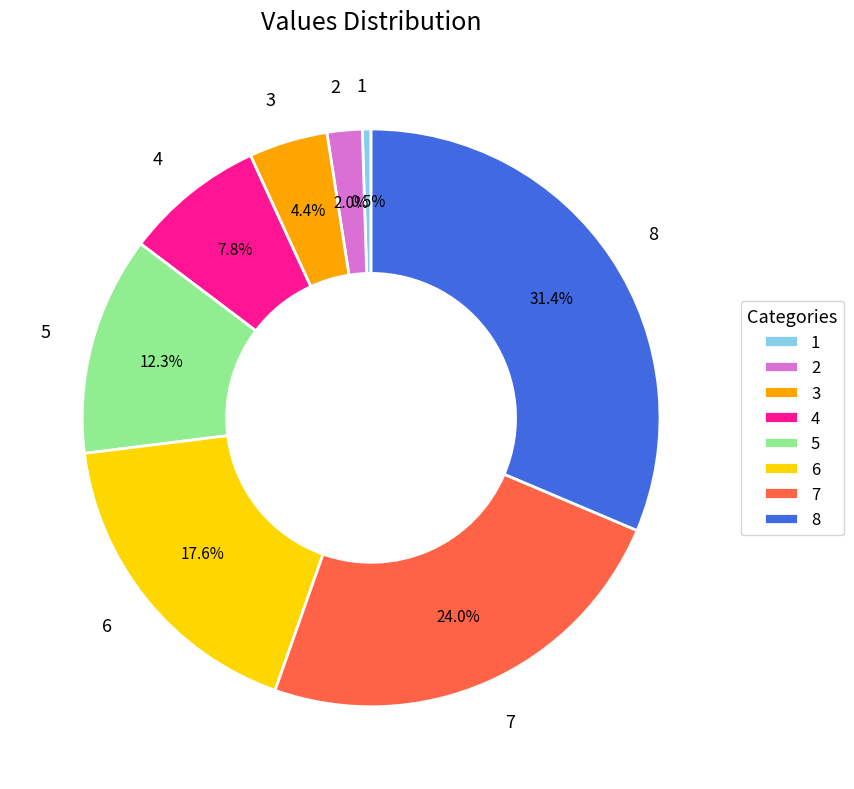

To the nearest percent, what is the difference between the largest and smallest slice percentages?

31%